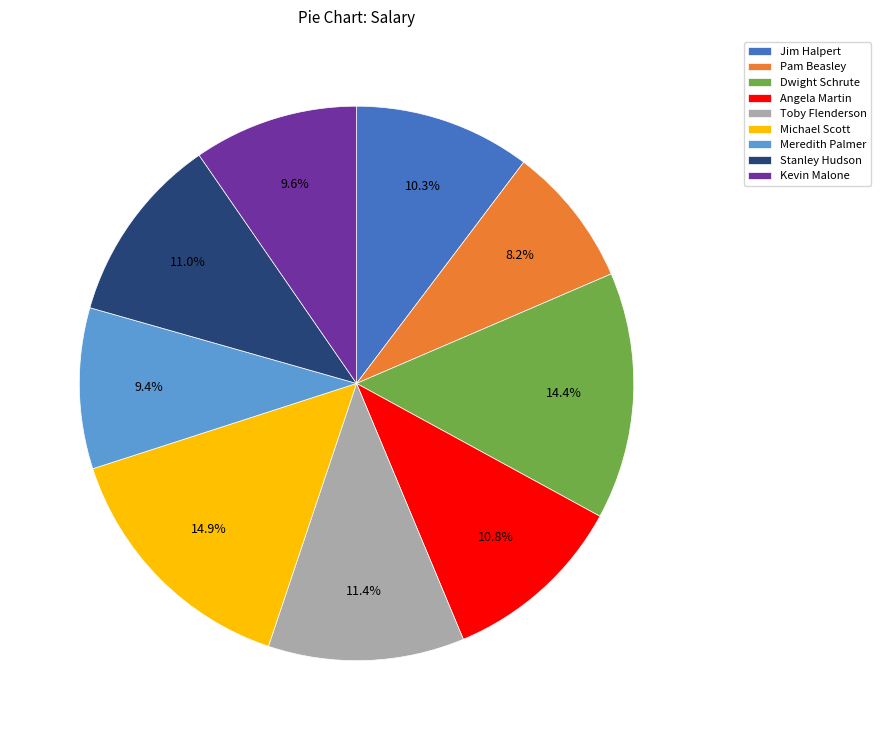

Which has a higher value, Stanley Hudson or Pam Beasley?

Stanley Hudson